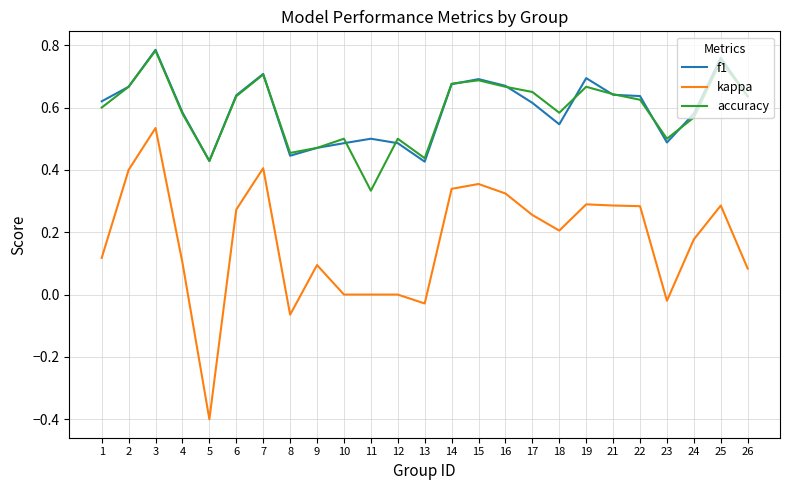

What is the minimum value for kappa?

-0.4